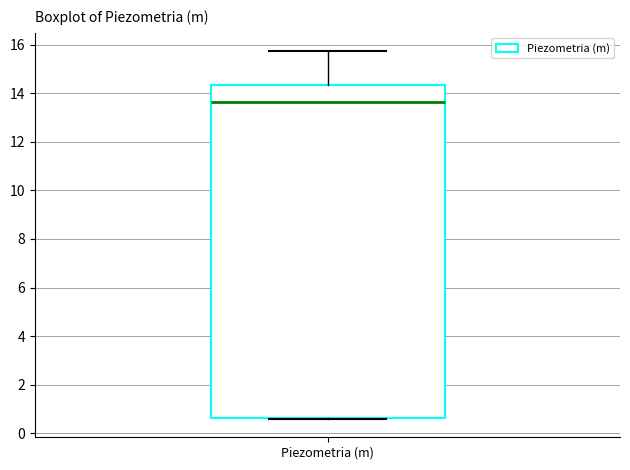

Where does the upper whisker of the box for Piezometria (m) end on the y-axis? The values are not printed on the chart, so give them approximately, as read against the axis.

15.8